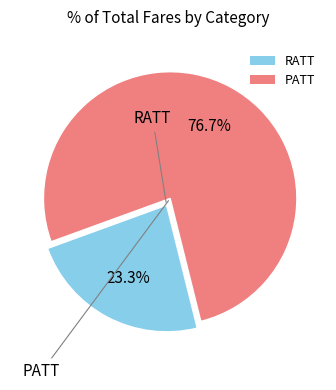

To the nearest percent, what portion does PATT represent?

77%